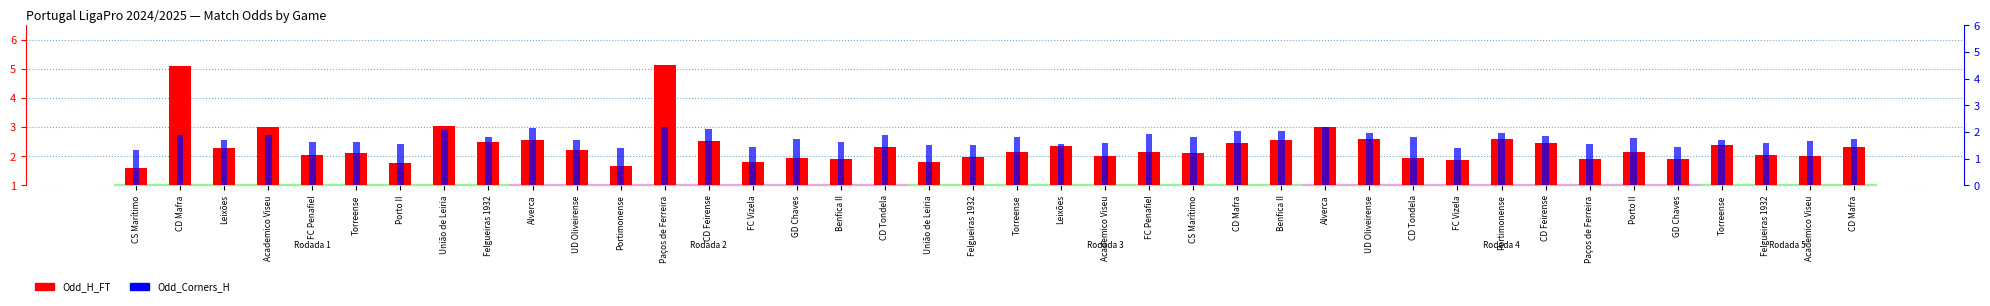

Which series has the largest total across all categories?

Odd_H_FT